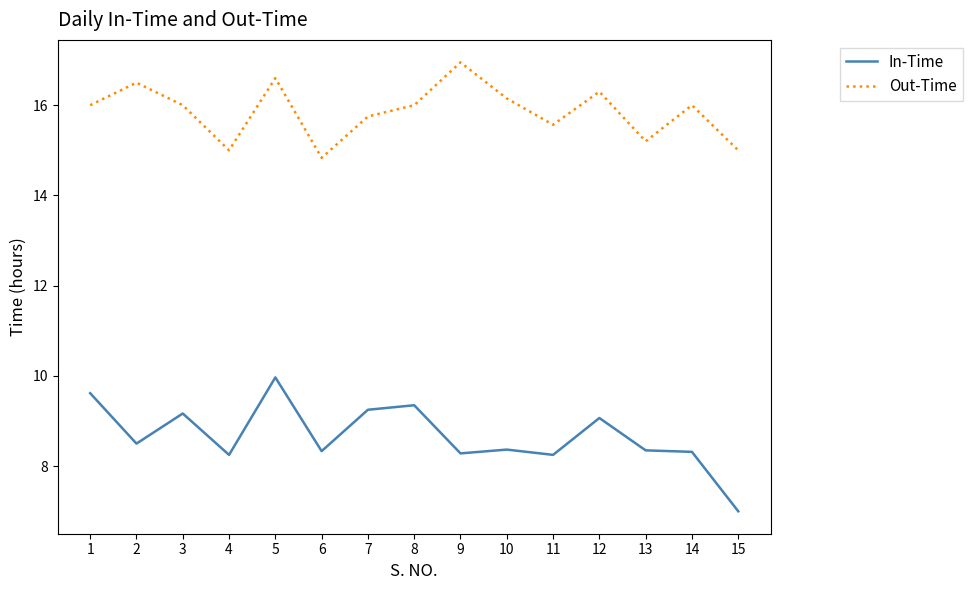

Is it true that In-Time equals 9.6 at 1?

True